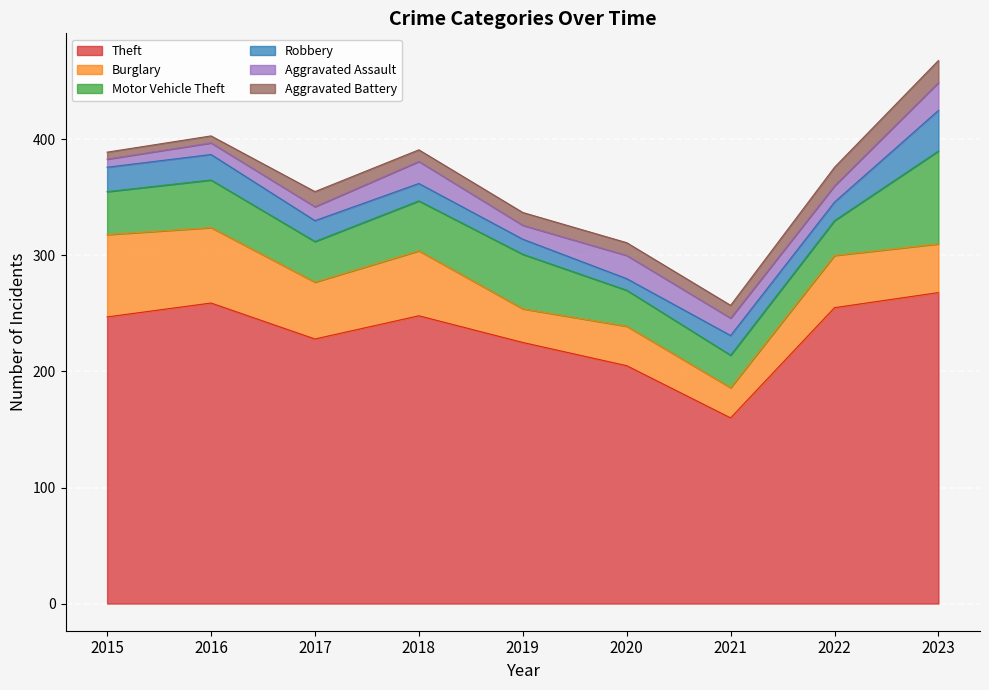

Where is the first local maximum for Aggravated Battery?

2017